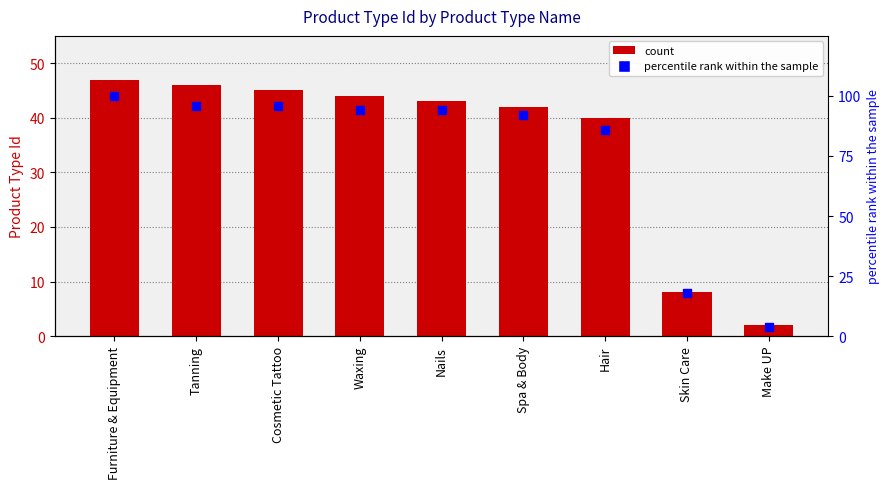

Which series contains the highest Y value?

percentile rank within the sample